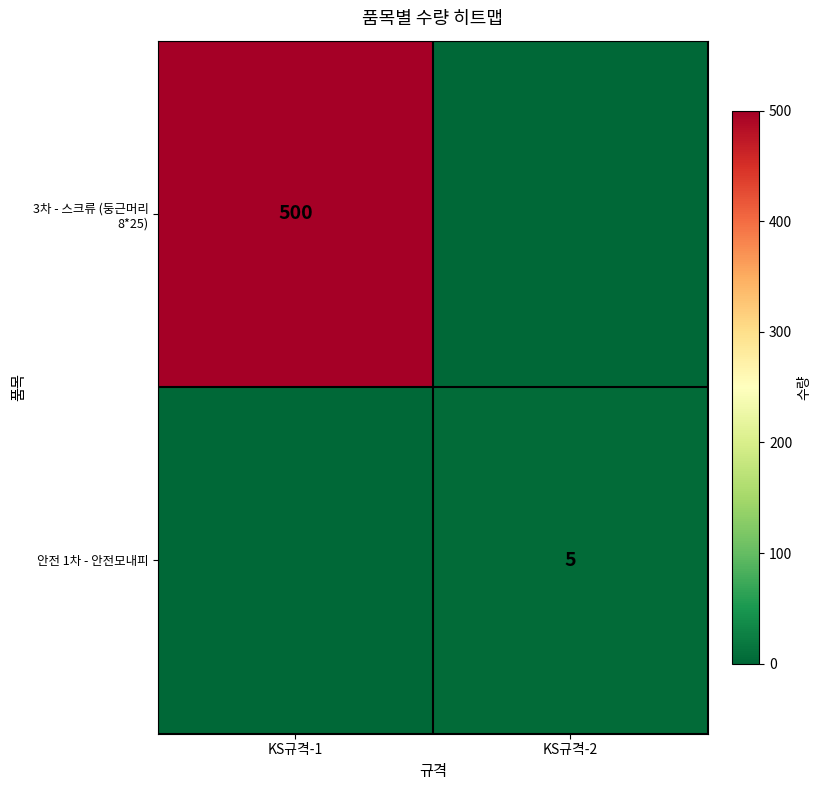

The 안전 1차 - 안전모내피 series shows 7 at KS규격-2. True or false?

False